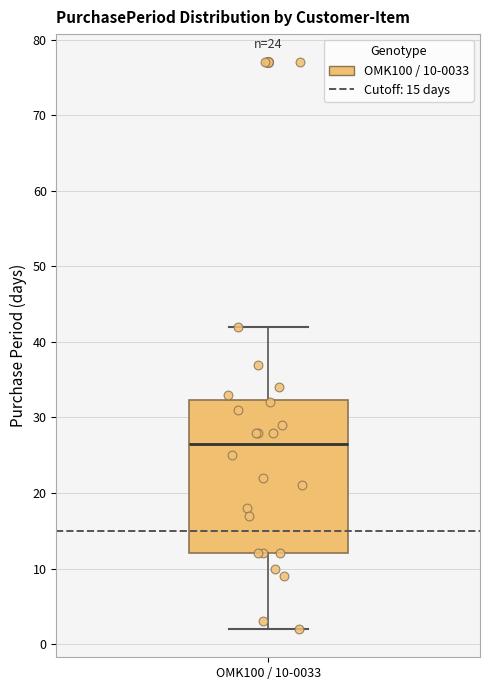

Where does the upper whisker of the box for OMK100 / 10-0033 end on the y-axis? The values are not printed on the chart, so give them approximately, as read against the axis.

42